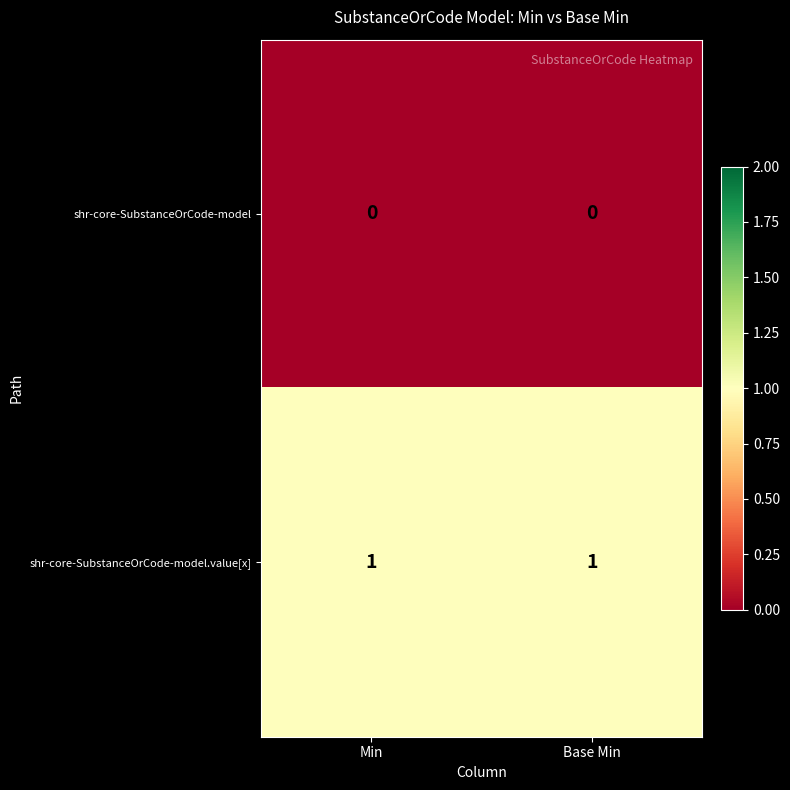

List the series in order of their peak value, highest first.

shr-core-SubstanceOrCode-model.value[x], shr-core-SubstanceOrCode-model